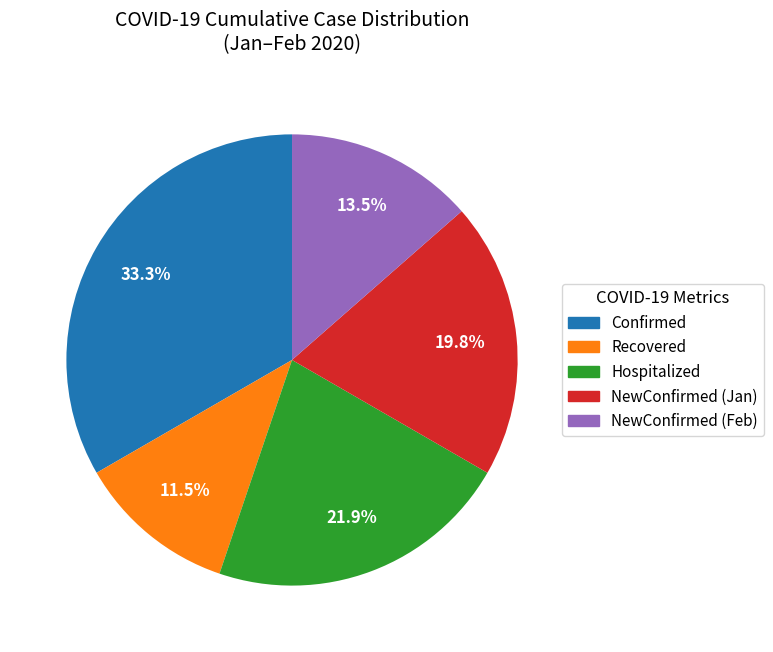

Count the number of slices in the pie.

5